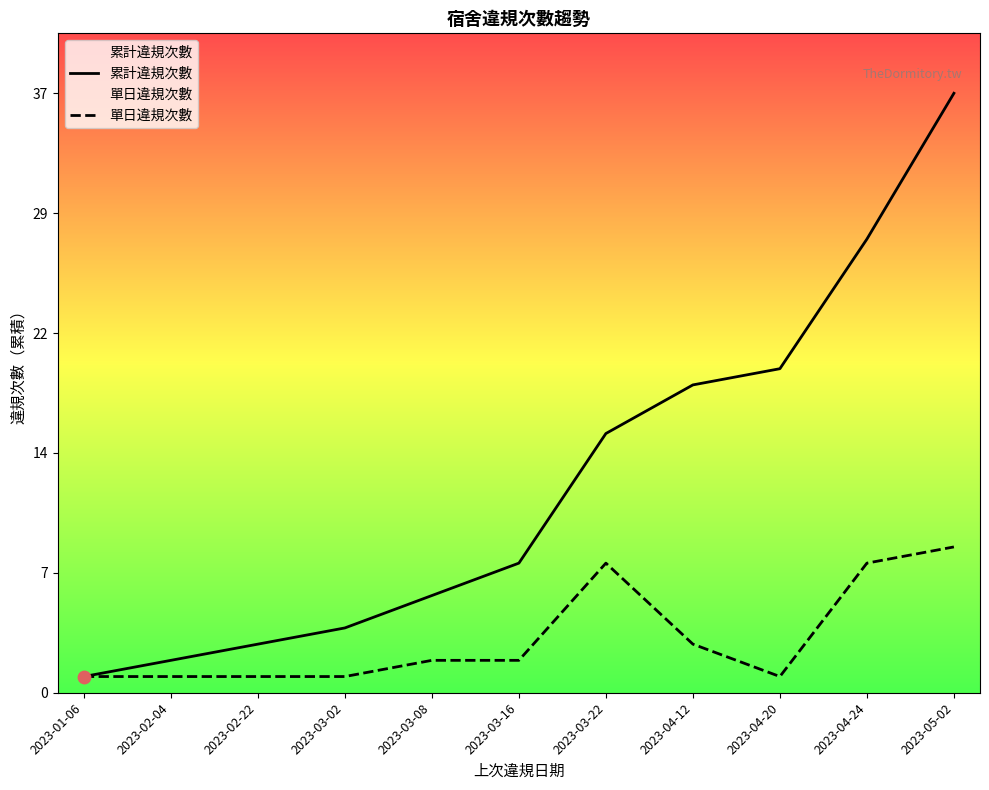

Which series contains the lowest Y value?

累計違規次數